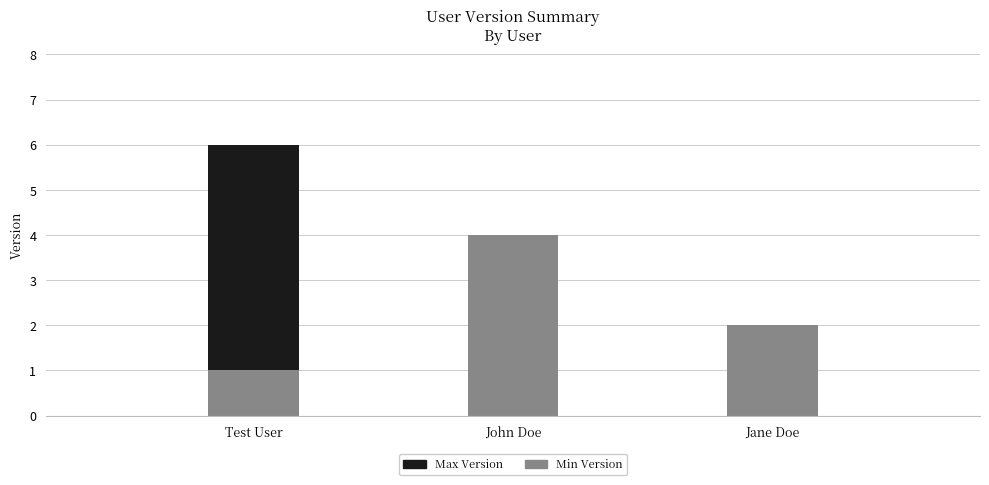

At which category is the sum across all series the highest?

Test User